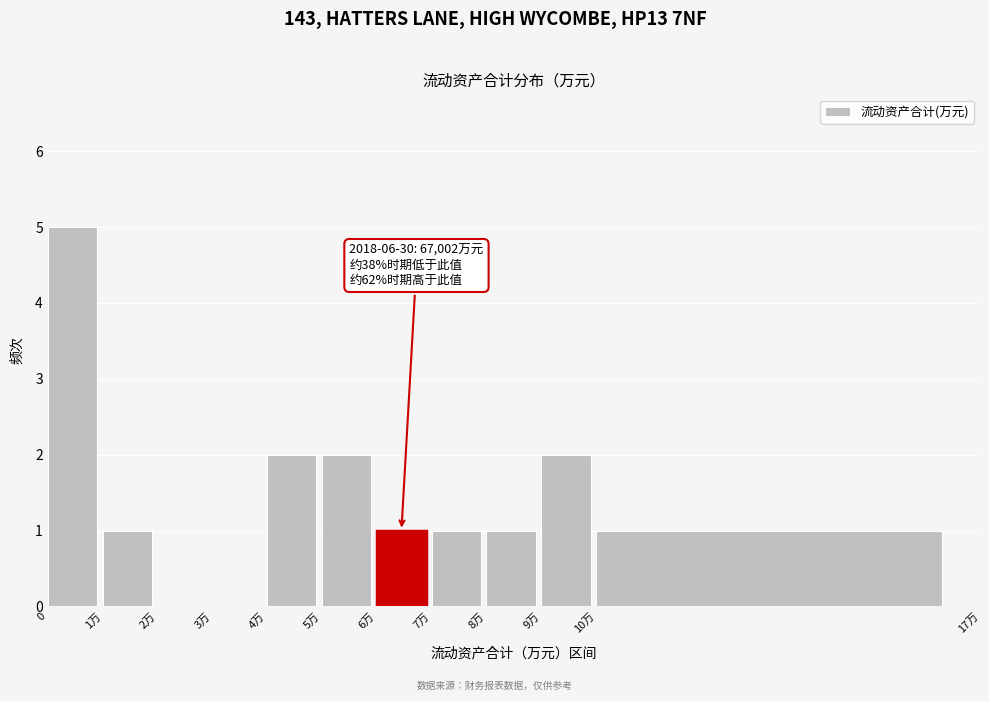

Reading left to right, list all the values displayed in this chart.

0=5	1万=1	2万=0	3万=0	4万=2	5万=2	6万=1	7万=1	8万=1	9万=2	10万=1